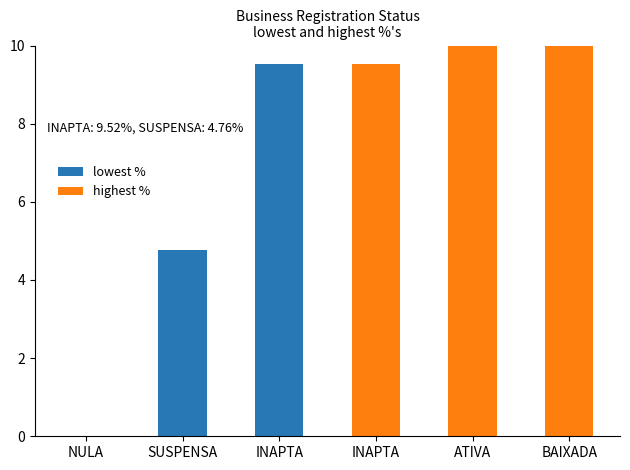

Which series has the largest range (max minus min)?

highest %